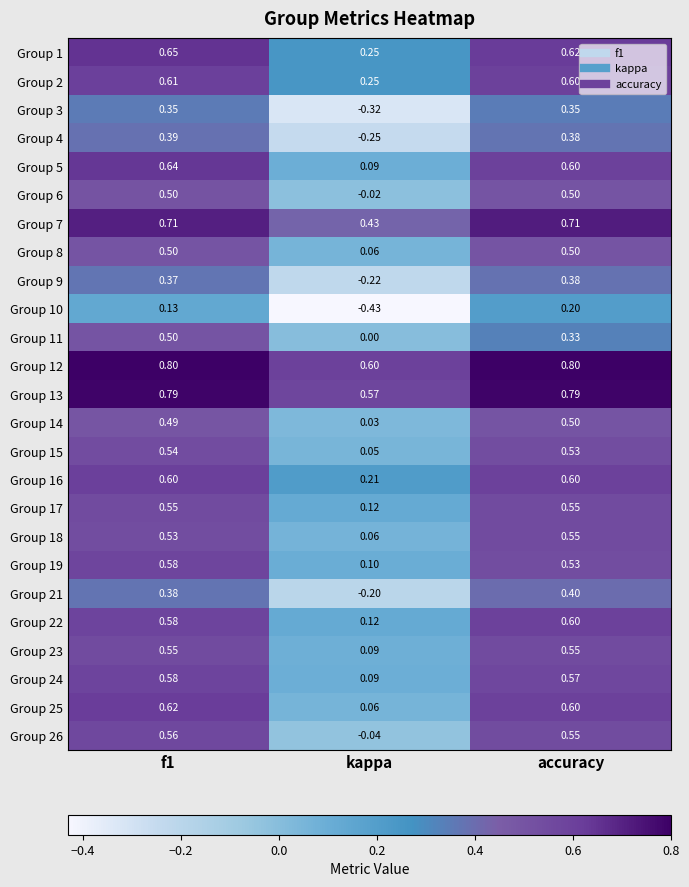

Is the value of Group 12 at kappa greater than the value of Group 10 at accuracy?

Yes